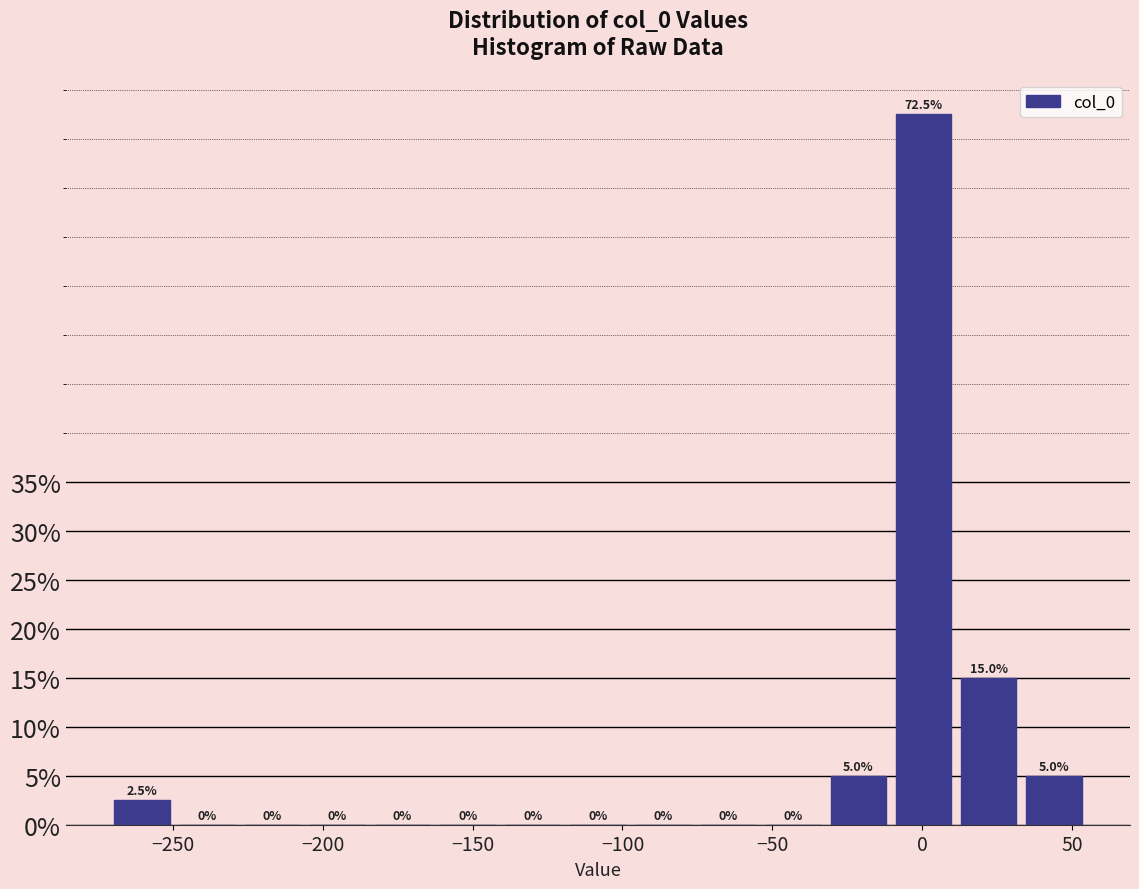

Over which range of the x-axis is the bar tallest?

-10 to 10